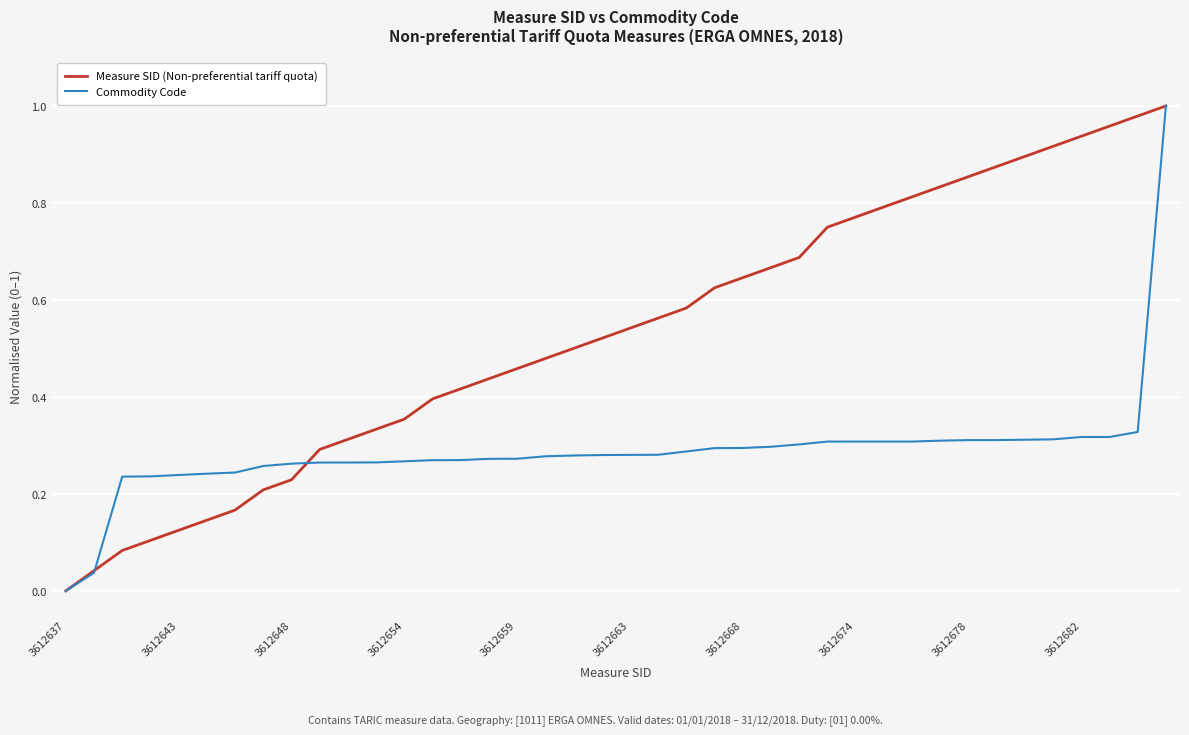

Which series has the largest total across all categories?

Measure SID (Non-preferential tariff quota)